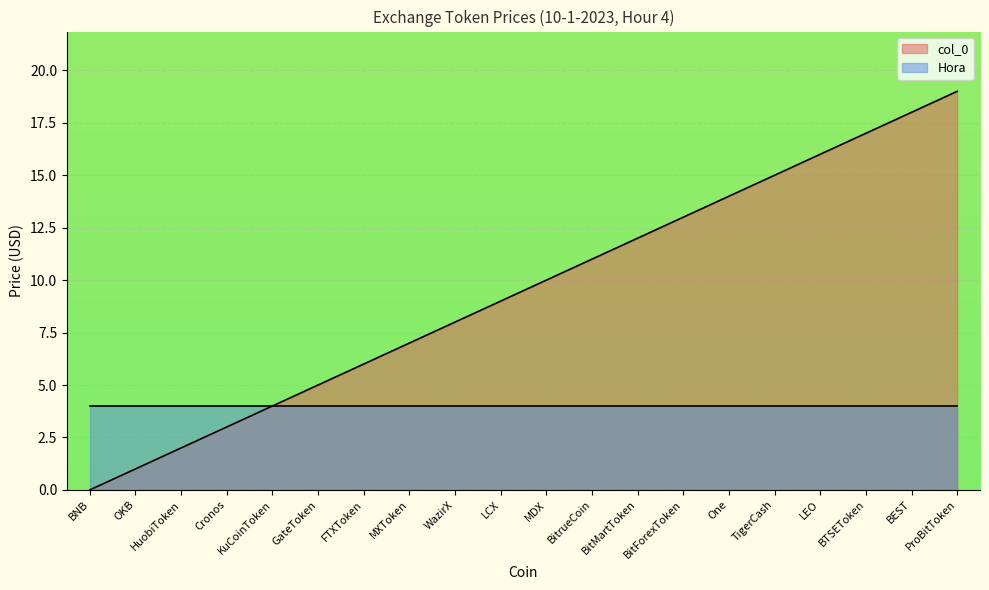

Approximately how many times larger is the value at MDX compared to LCX?

1.1